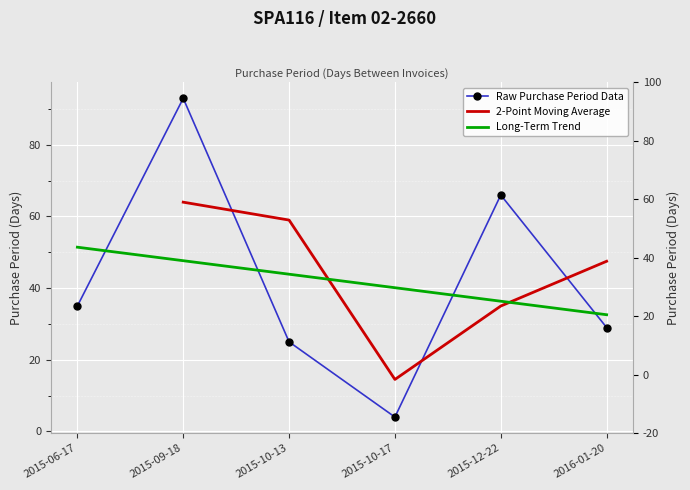

List the labels in order of value, smallest first.

2015-10-17, 2015-10-13, 2016-01-20, 2015-06-17, 2015-12-22, 2015-09-18